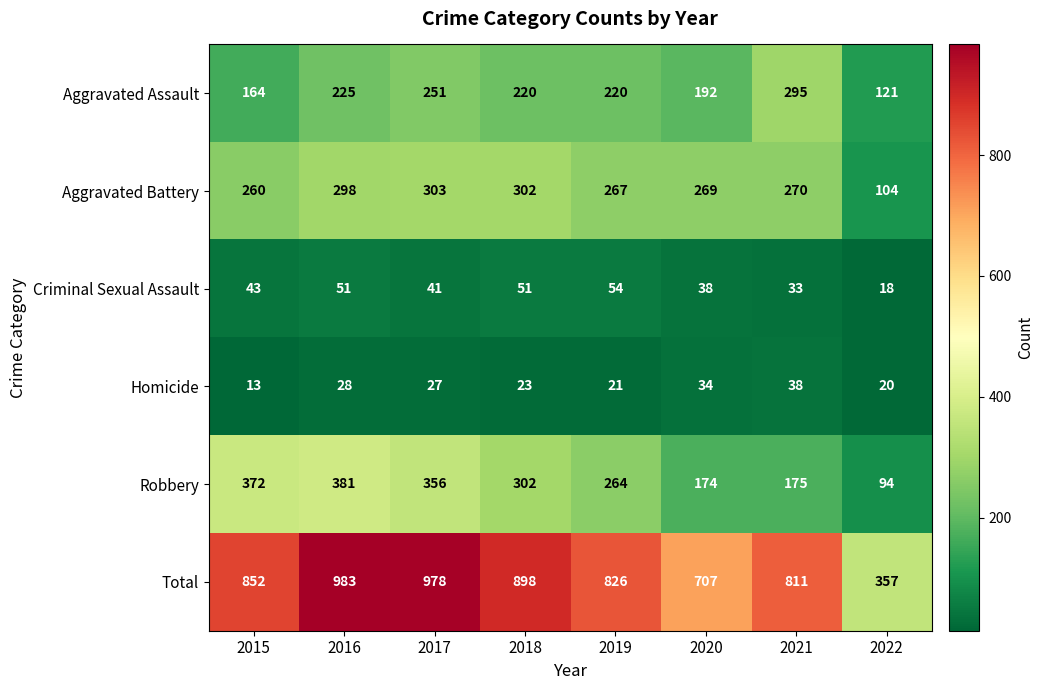

Which series has the largest range (max minus min)?

Total